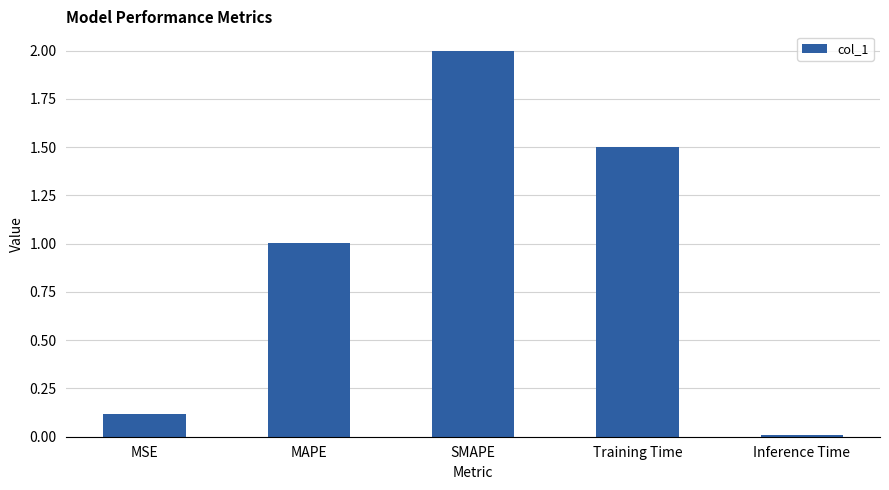

Rank the categories by value from highest to lowest.

SMAPE, Training Time, MAPE, MSE, Inference Time